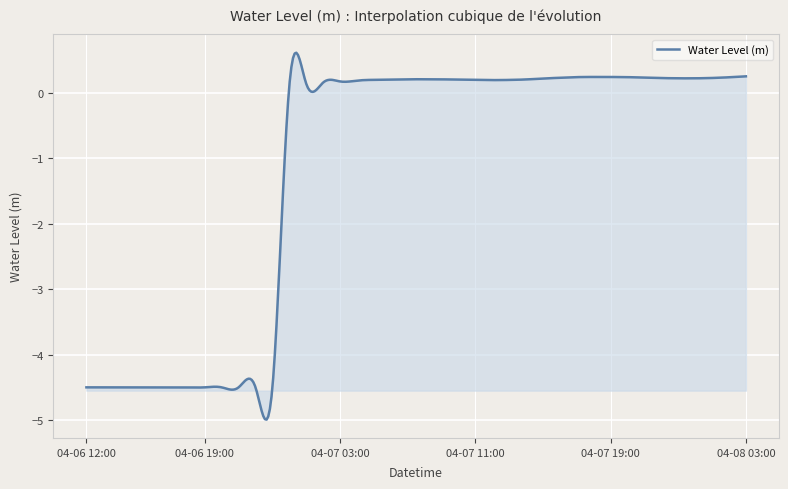

What is the difference between the maximum and minimum values?

5.6